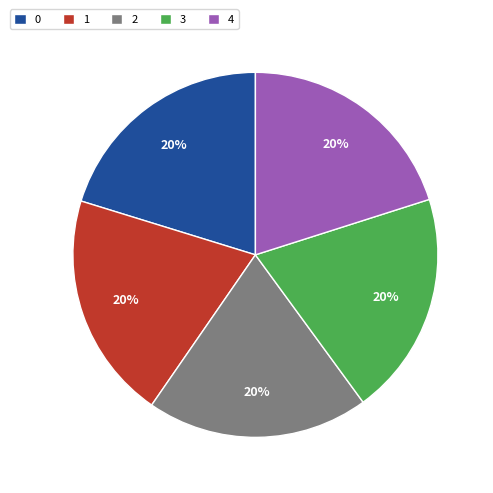

True or false: 1 accounts for 20% of the total.

True